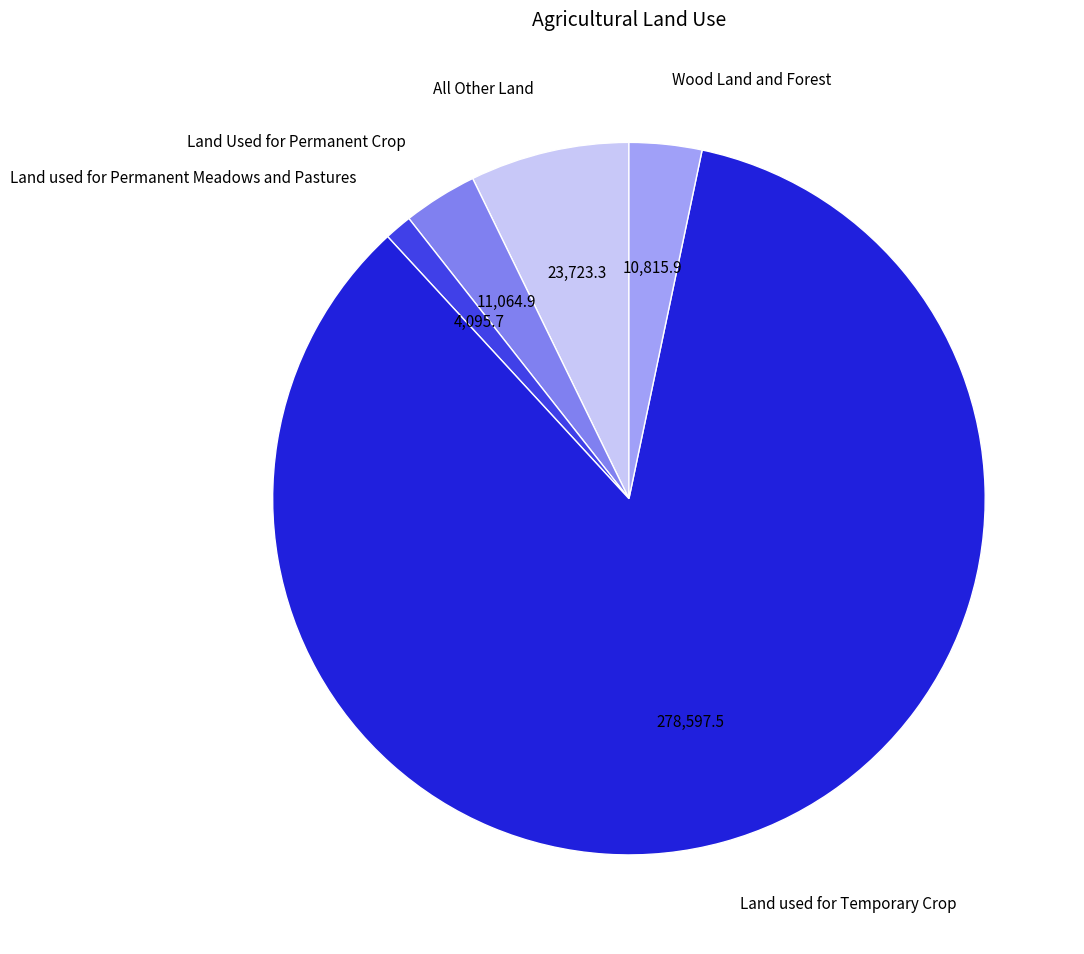

Does any single category account for the majority?

Yes